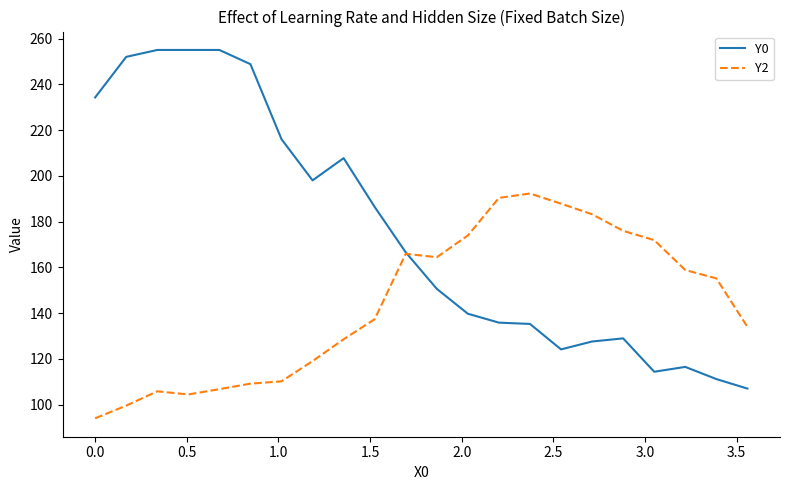

What is the minimum value for Y0?

107.0